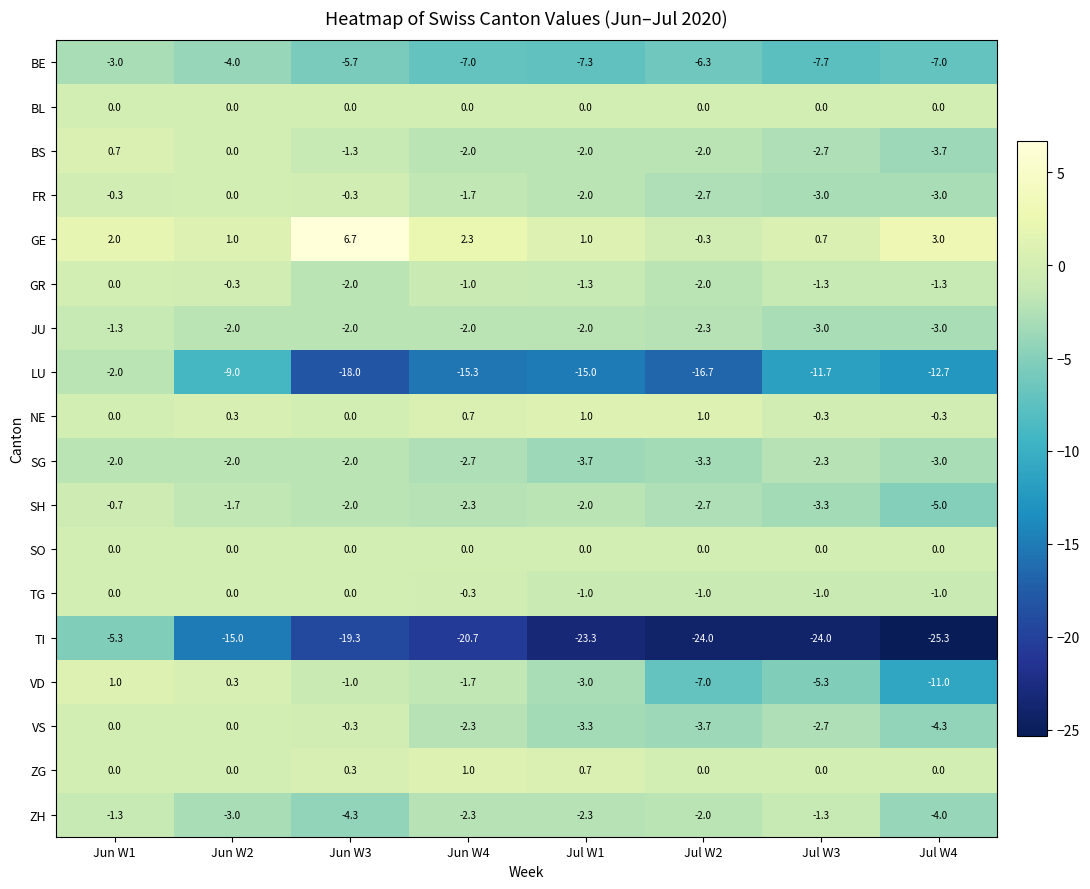

What value does the ZH series have at Jul W1?

-2.3